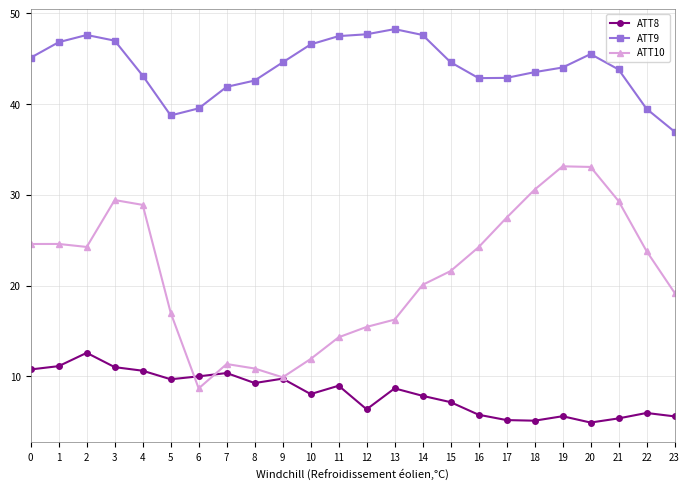

Rank the series by their average value, from highest to lowest.

ATT9, ATT10, ATT8